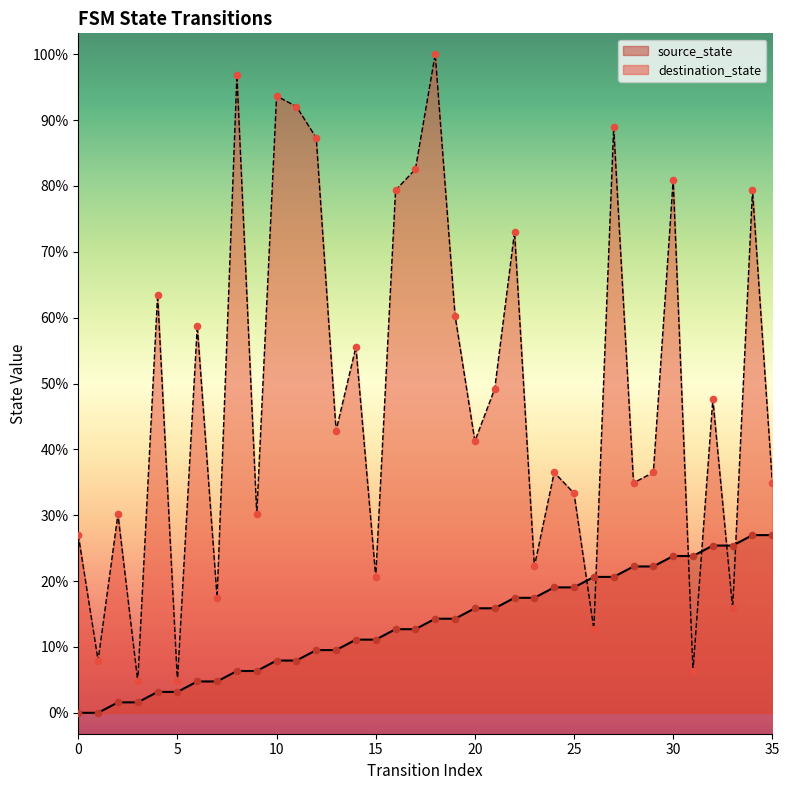

At which category is the sum across all series the highest?

18